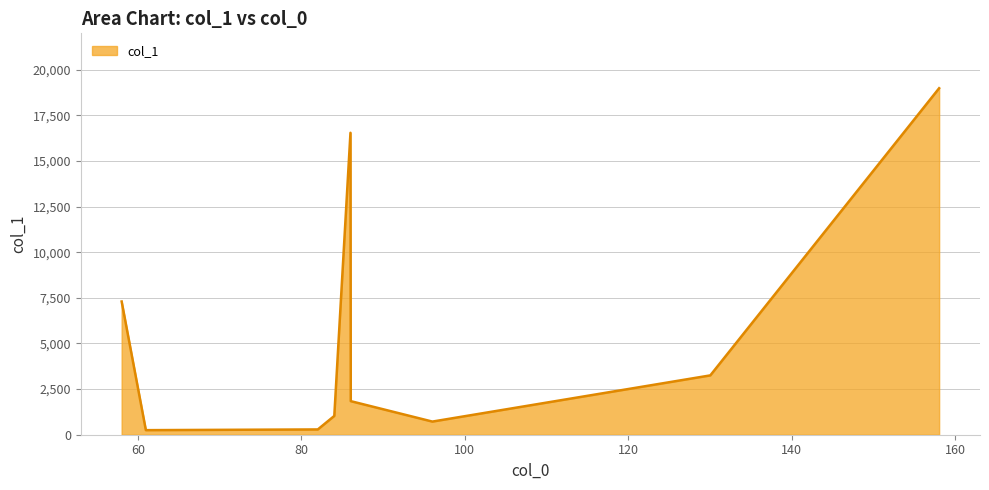

What is the maximum value shown in the chart?

18990.9